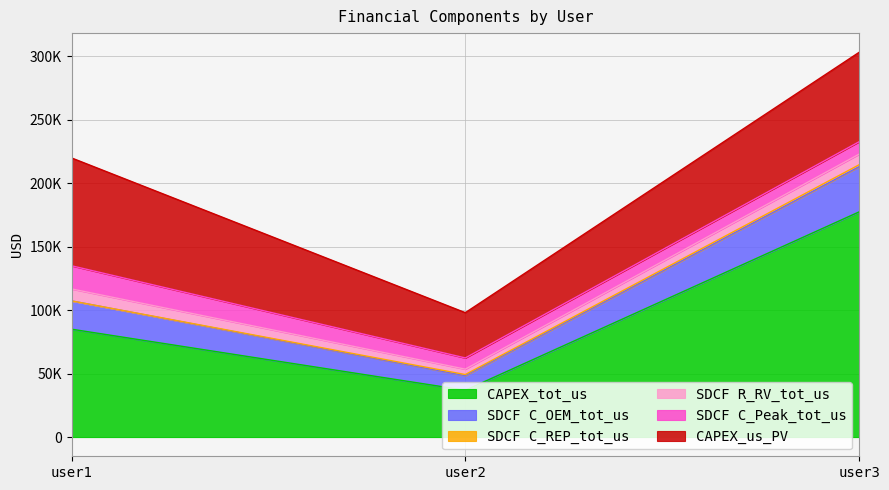

Between user2 and user3, which series saw the biggest shift?

CAPEX_tot_us